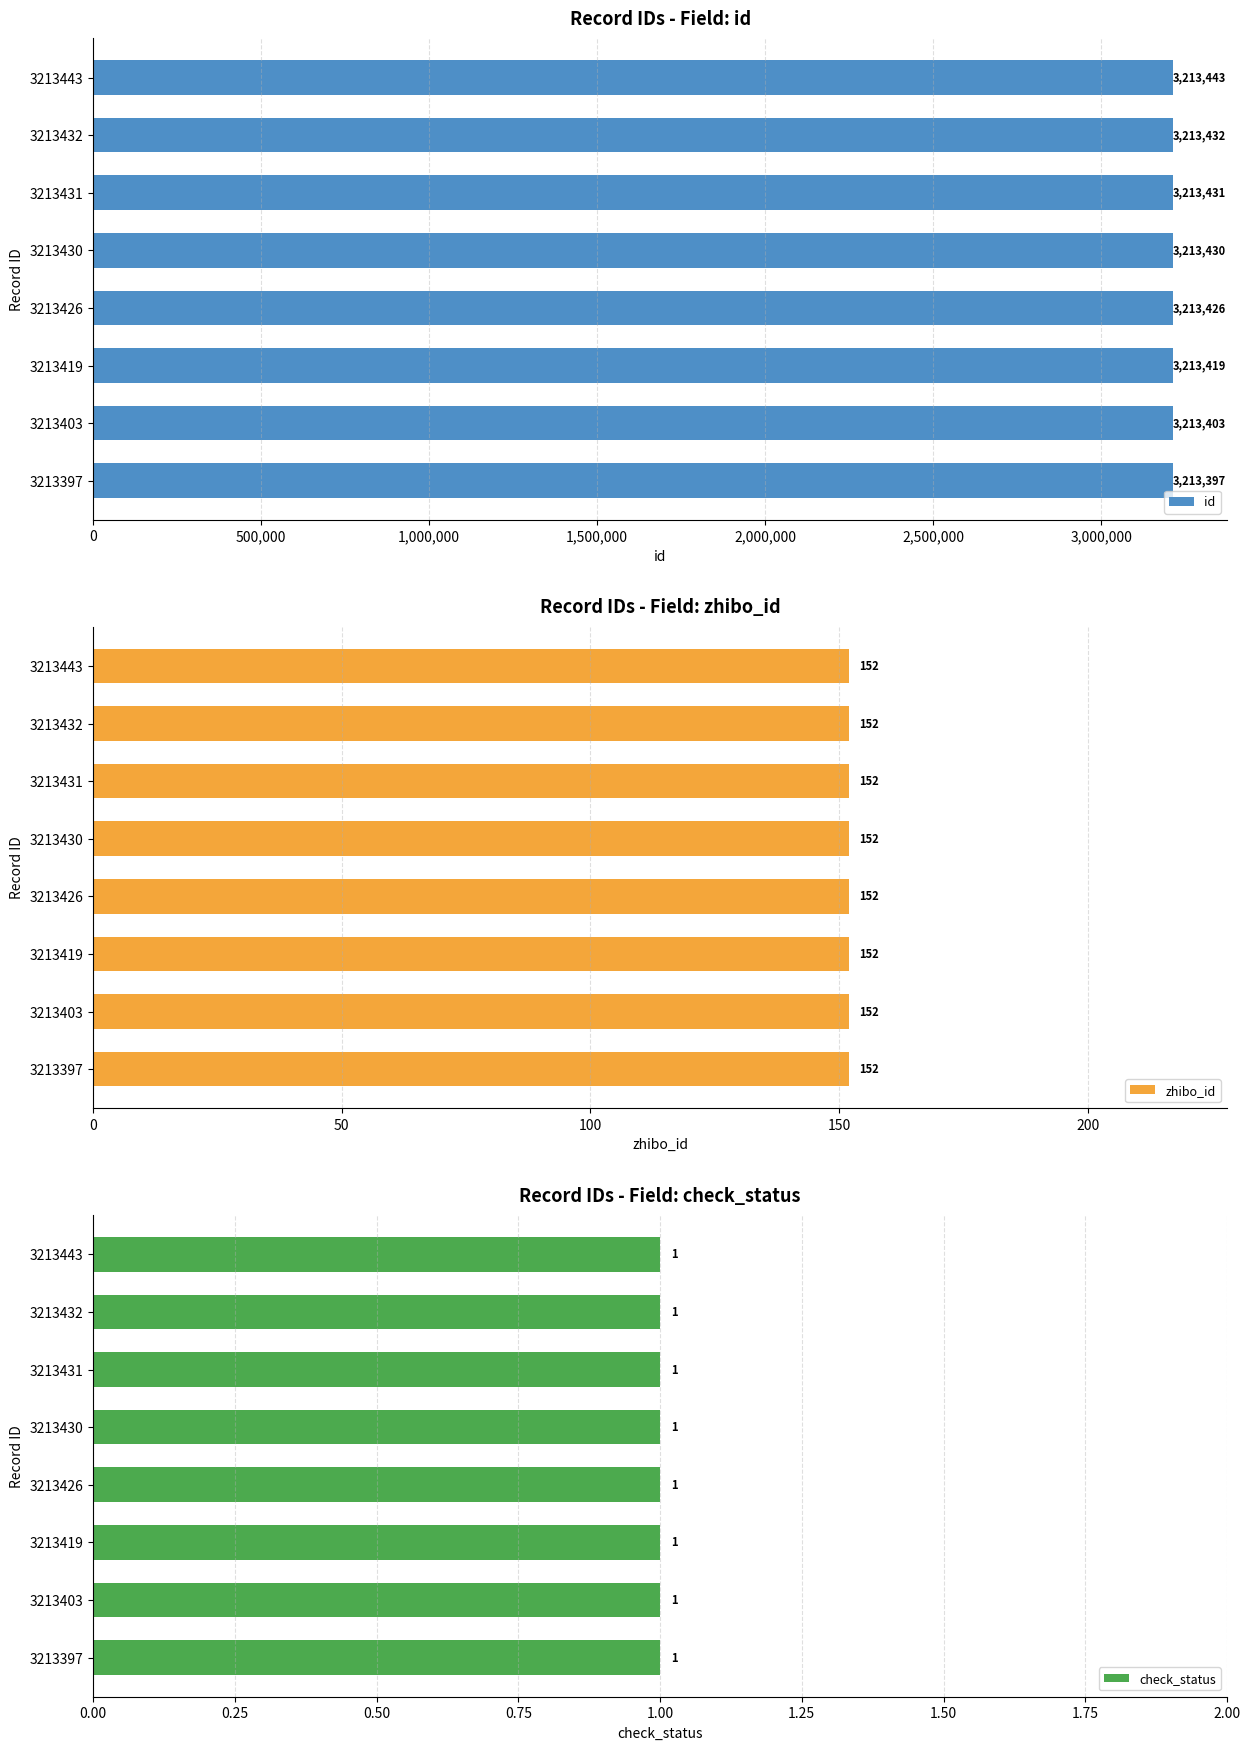

What is the sum of all id values?

25707381